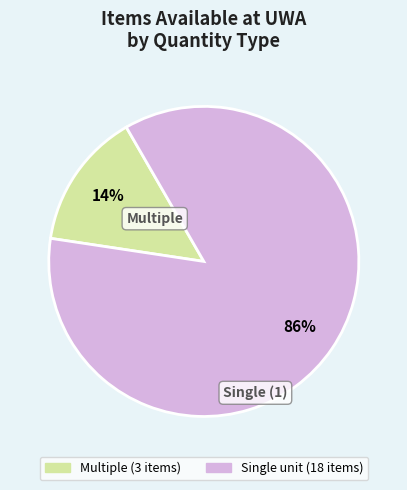

How many slices are in this pie chart?

2